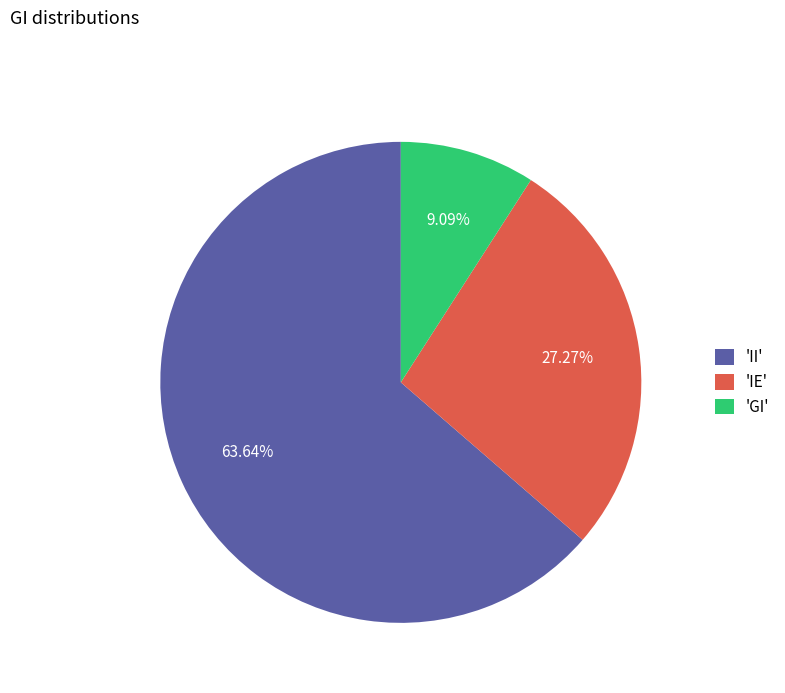

What is the majority slice?

'II'